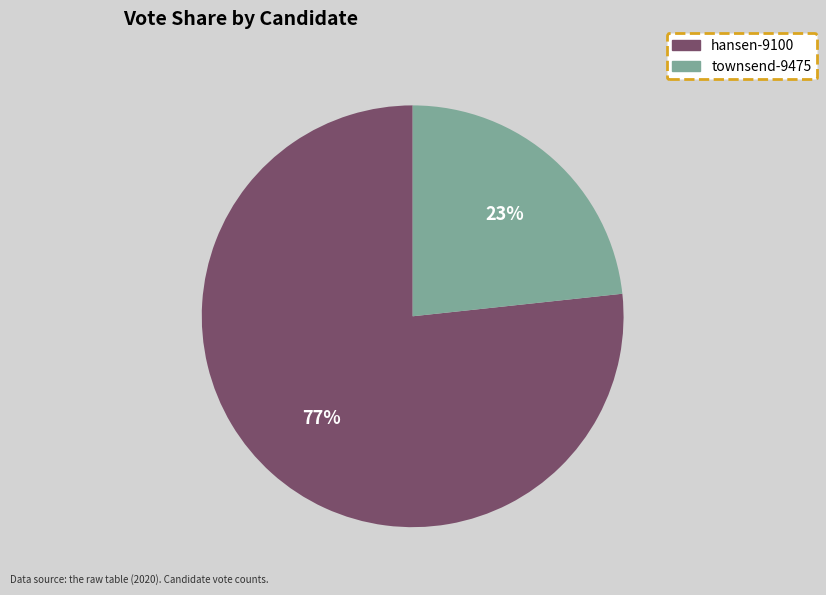

Combined, do townsend-9475 and hansen-9100 account for over 50%?

Yes